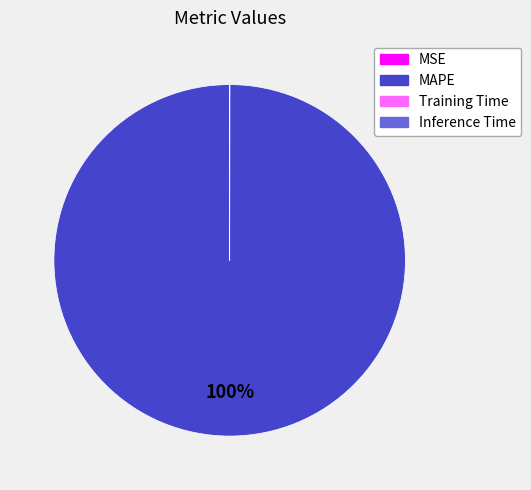

Is there a majority slice in this chart?

Yes